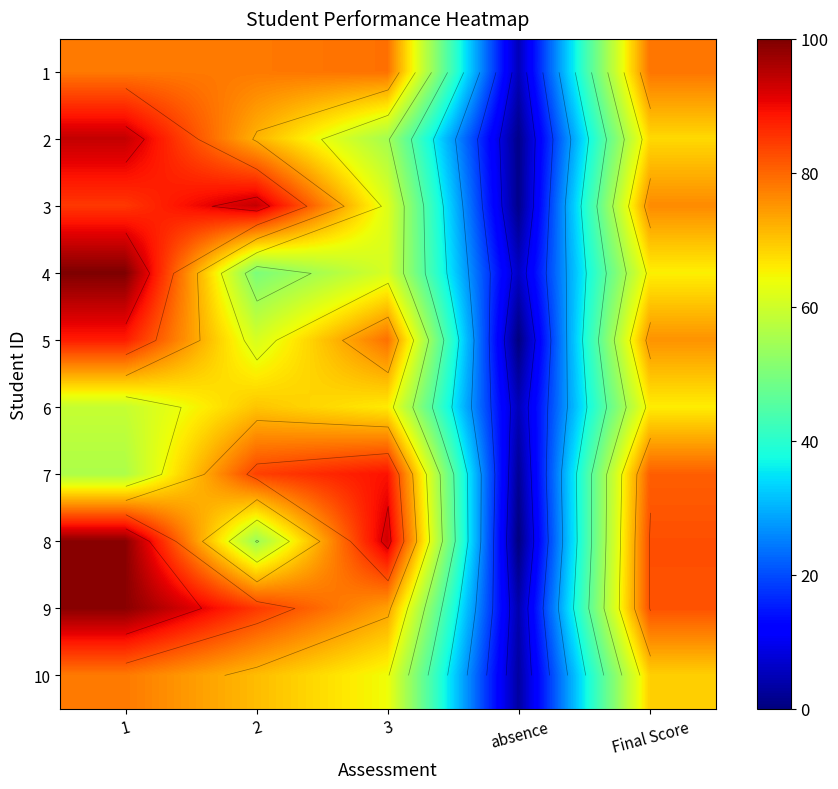

The value of 6 at Final Score is 65.8. True or false?

True